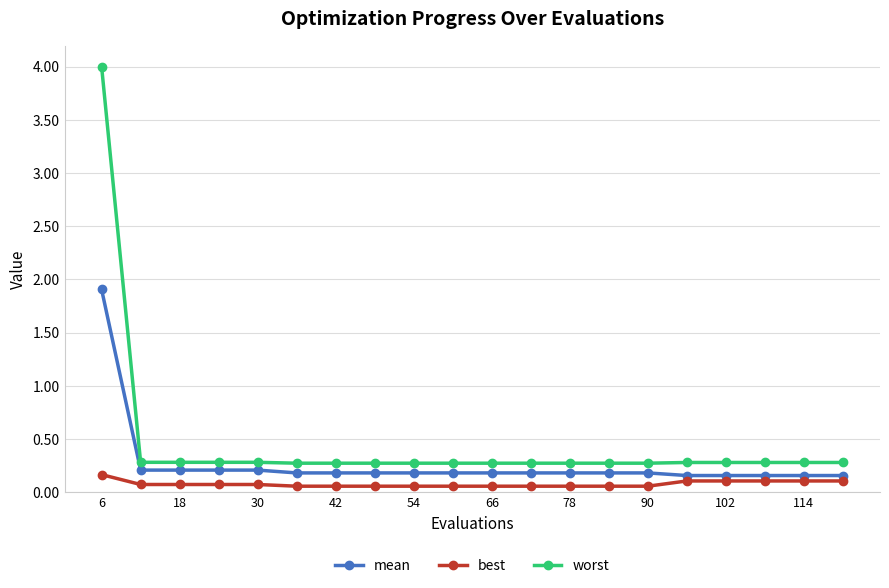

What is the highest value of the mean series?

1.9